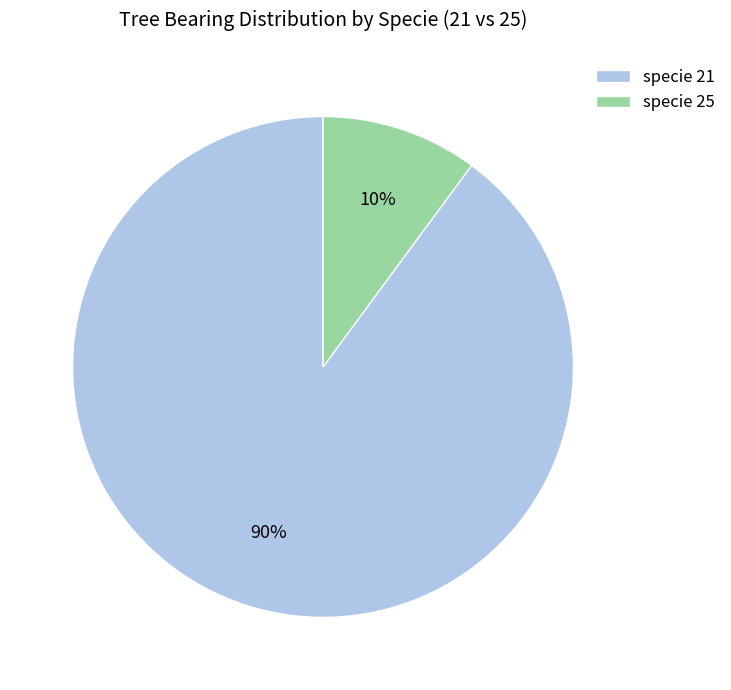

Which has a higher value, specie 21 or specie 25?

specie 21